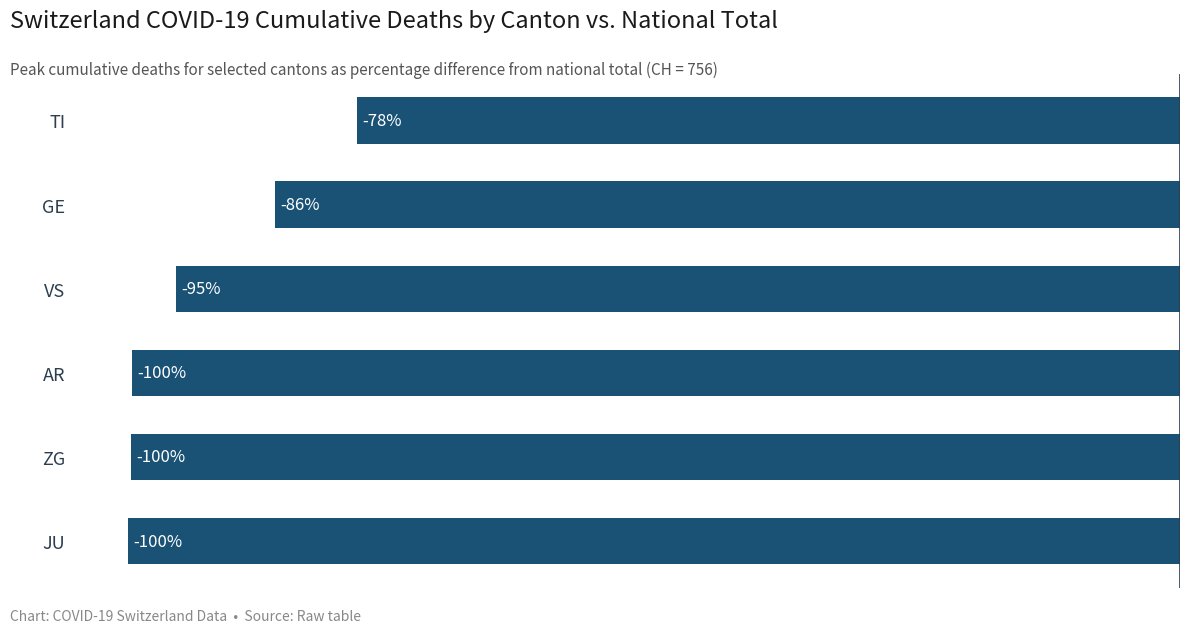

Between JU and VS, which is larger?

VS